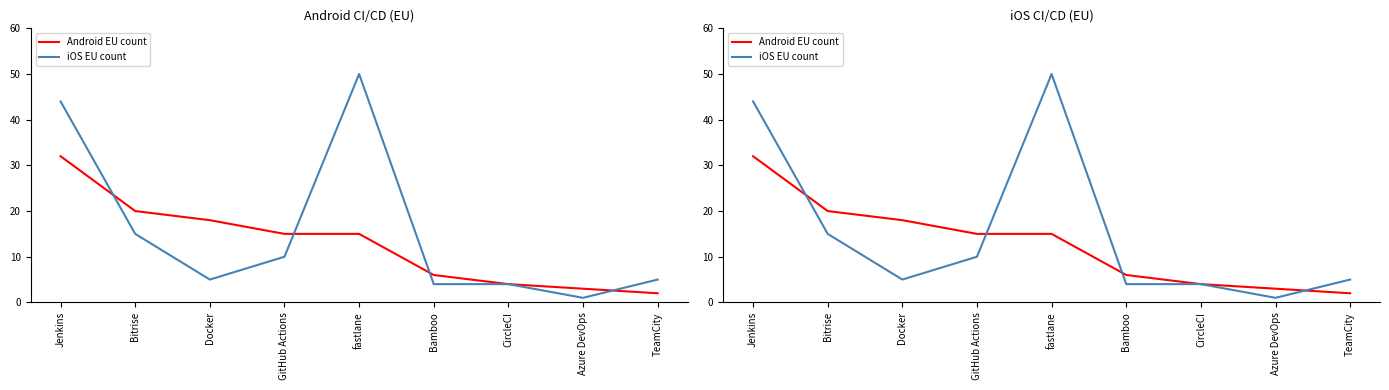

List the series in order of their peak value, lowest first.

Android EU count, iOS EU count